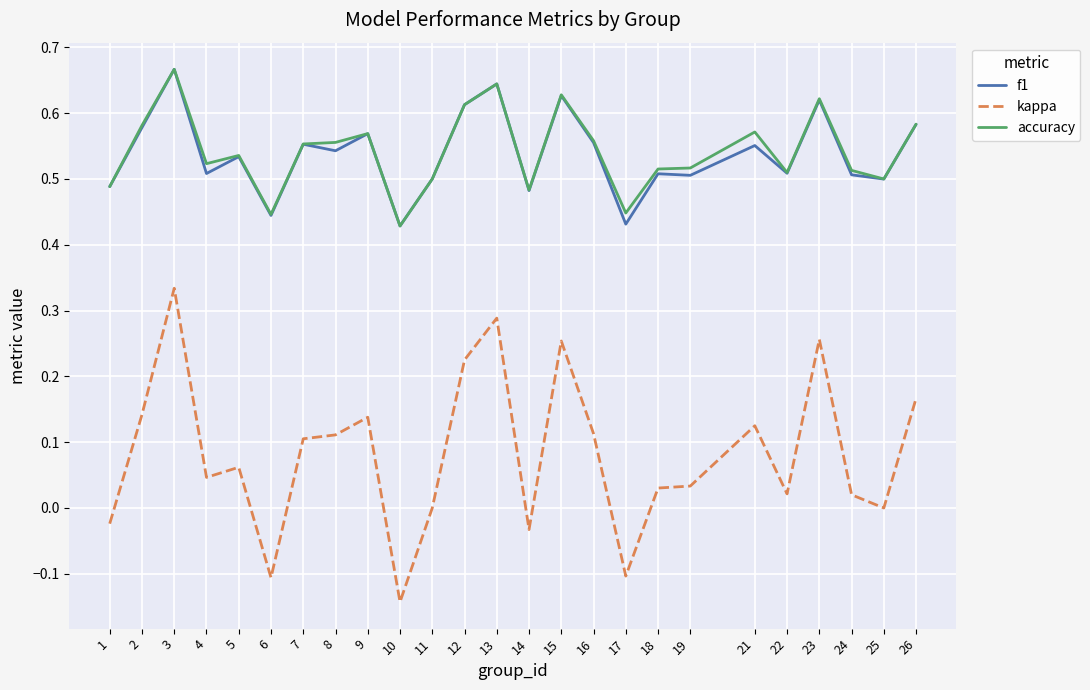

True or false: f1 and kappa intersect in this chart.

False